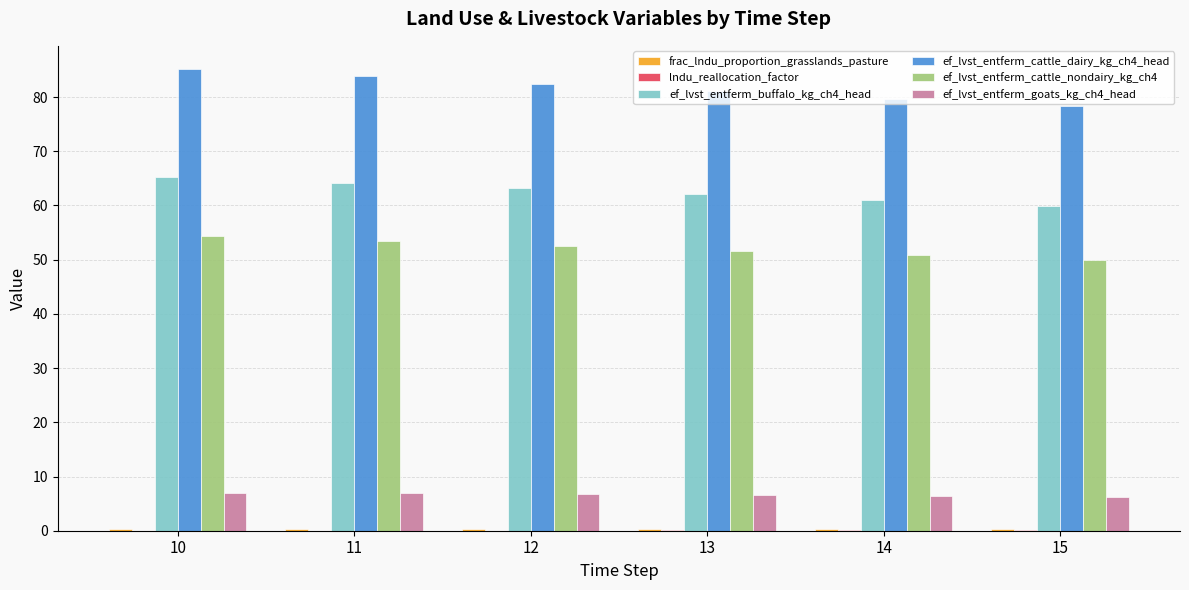

Which series has the largest total across all categories?

ef_lvst_entferm_cattle_dairy_kg_ch4_head